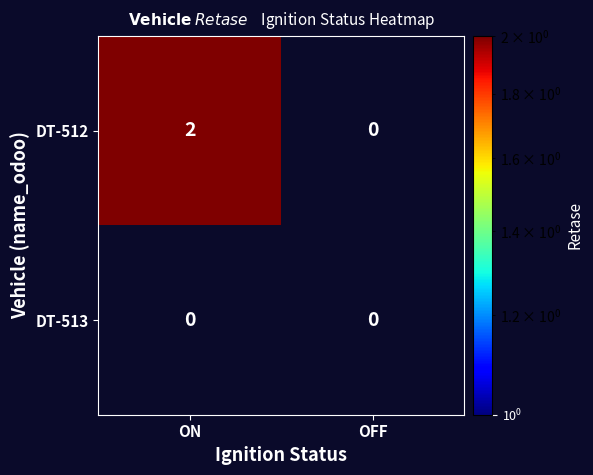

Is it true that DT-512 equals 2 at ON?

True